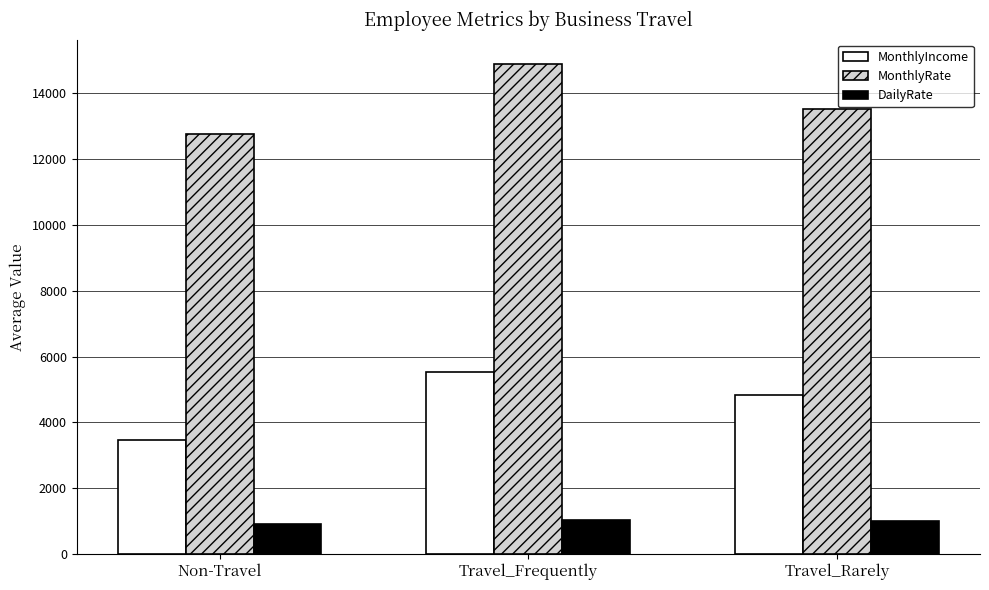

What is the label of the 2nd bar from the left?

Travel_Frequently